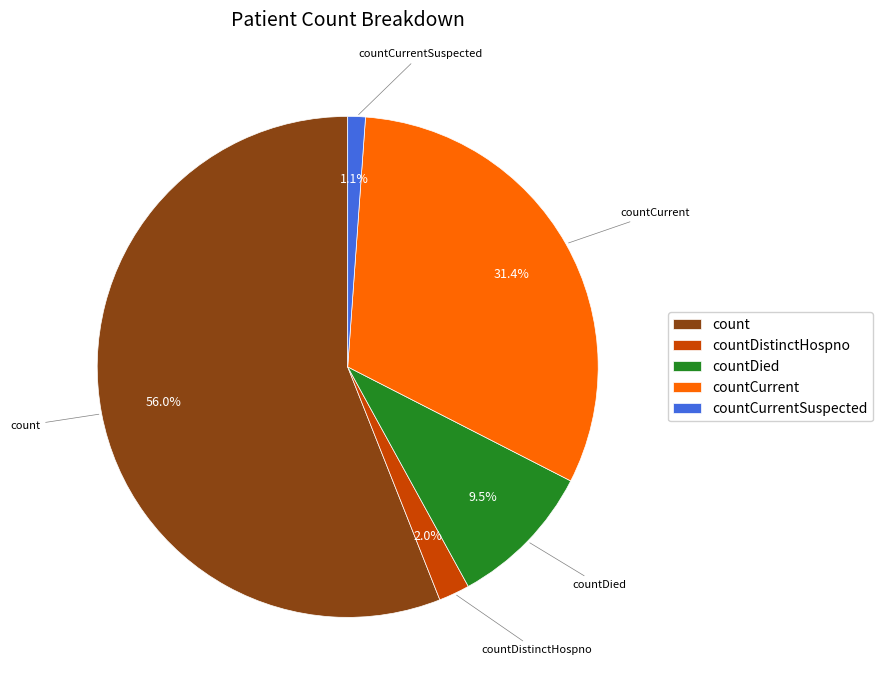

Rank the categories by value from lowest to highest.

countCurrentSuspected, countDistinctHospno, countDied, countCurrent, count